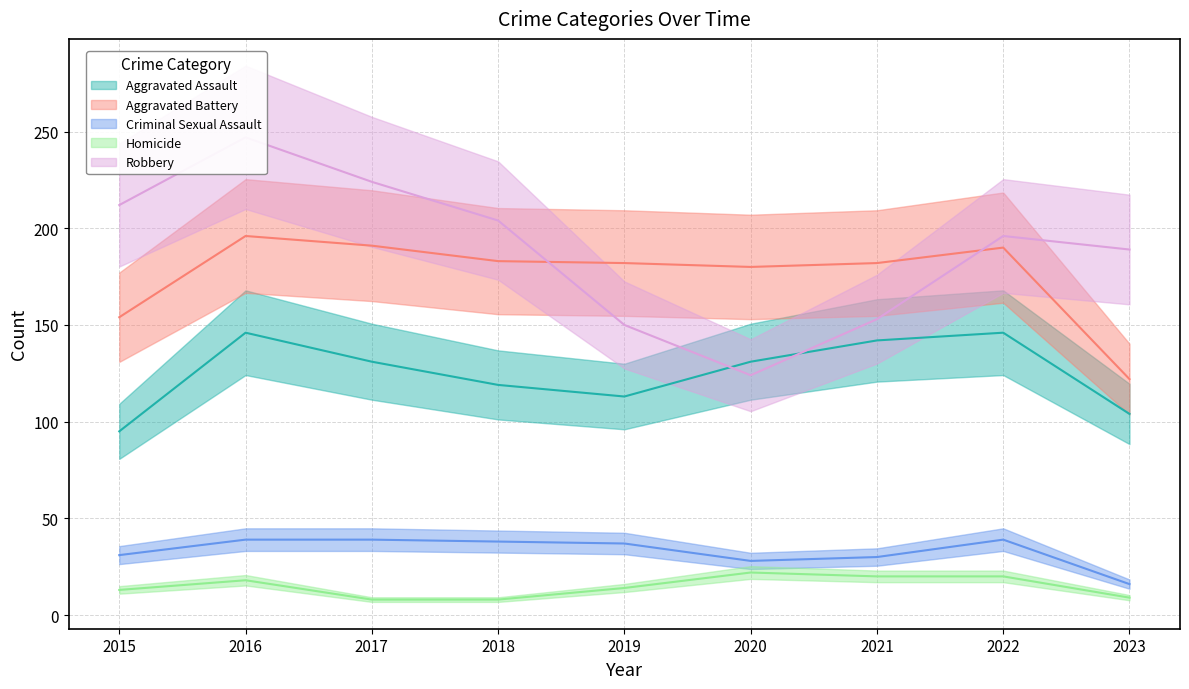

True or false: Robbery and Aggravated Assault intersect in this chart.

True